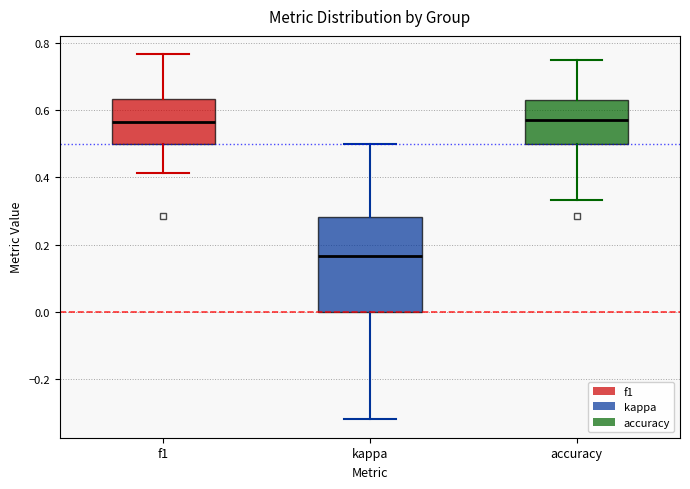

Which box has the lowest median line?

kappa